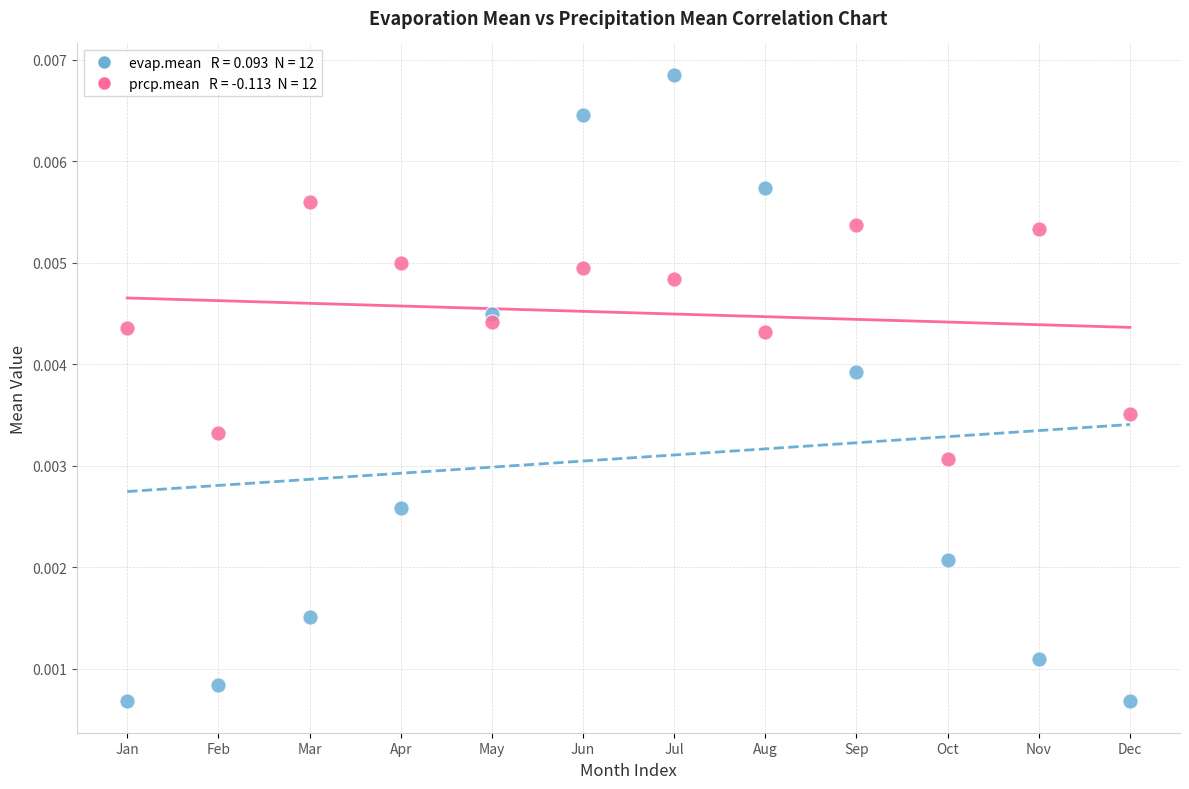

Across all data points, what is the range of X values (max minus min)?

11.0